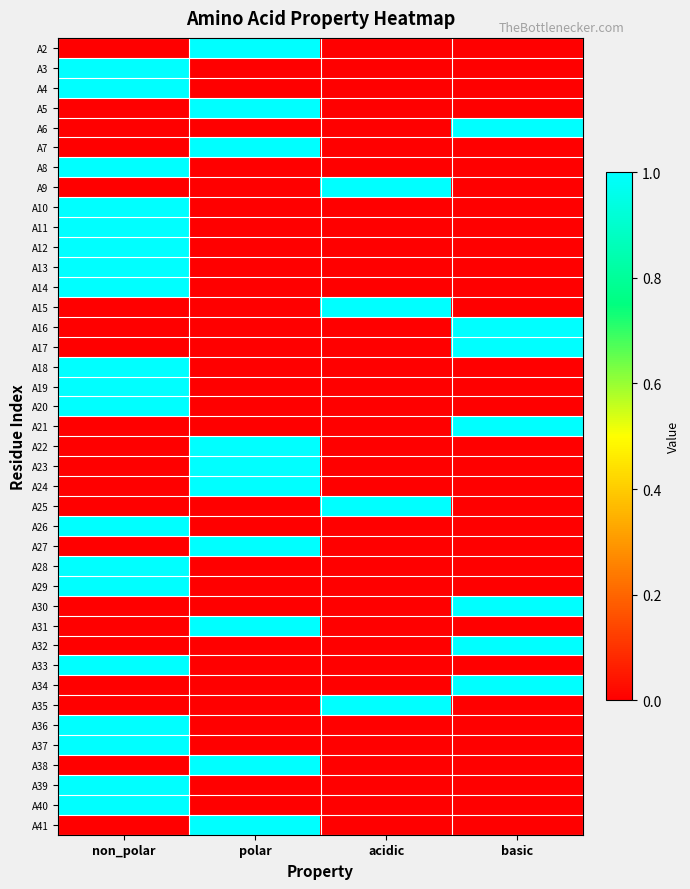

What is the greatest value displayed?

1